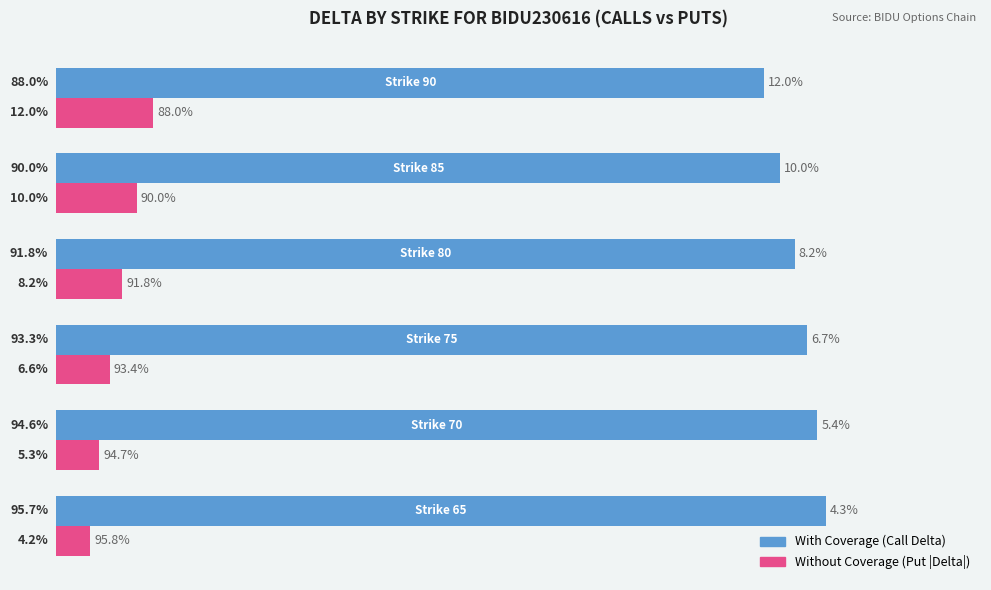

How many distinct data groups are displayed?

2